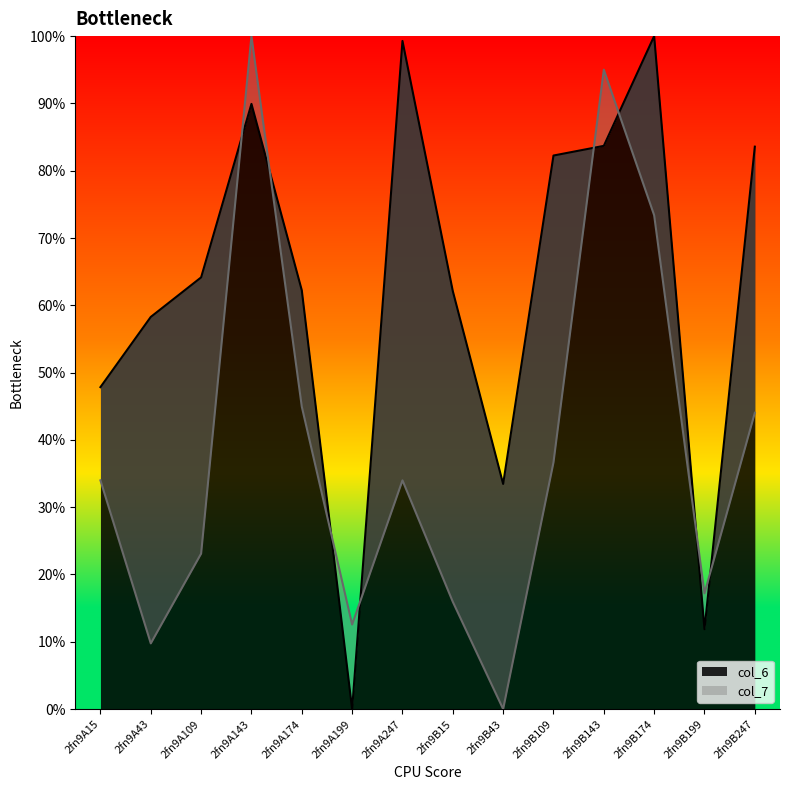

What are all the series names shown in the legend?

col_6, col_7